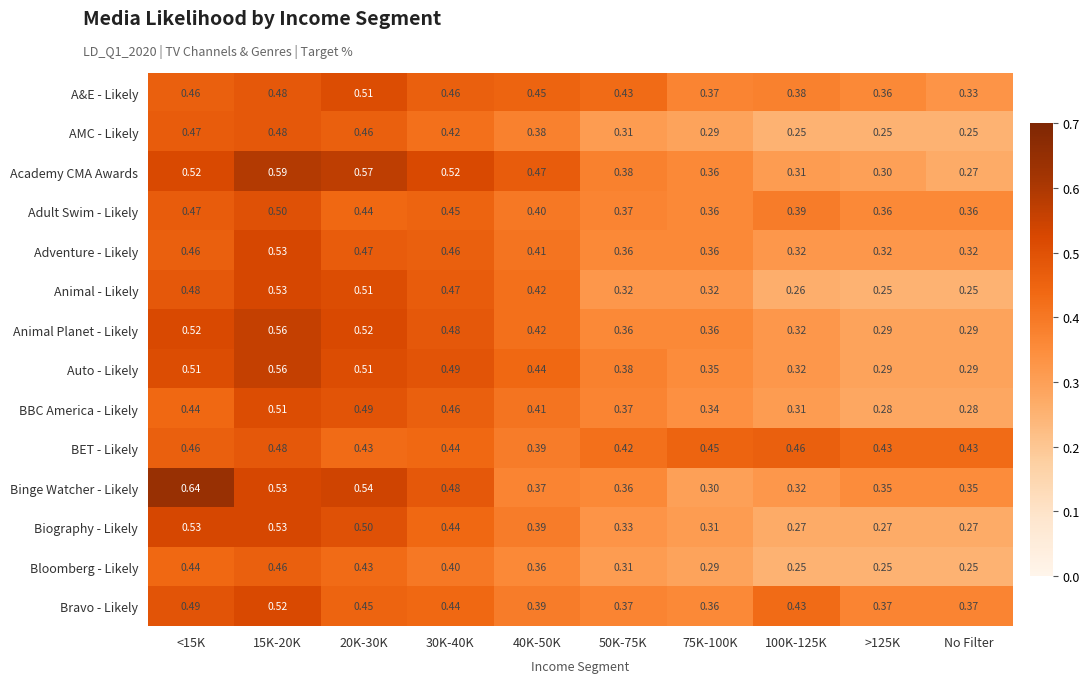

Which series has the largest range (max minus min)?

Binge Watcher - Likely